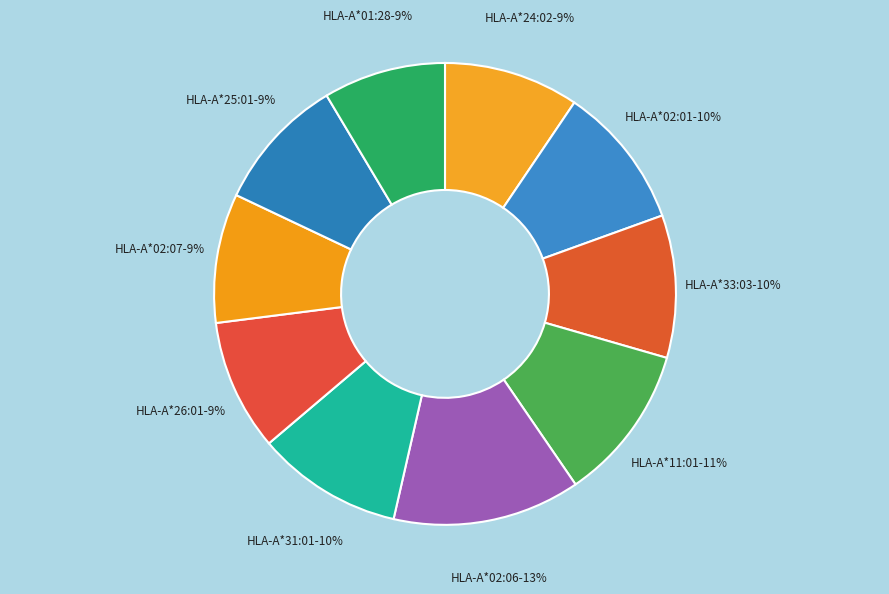

Is it true that HLA-A*25:01 is 3% of the pie?

False